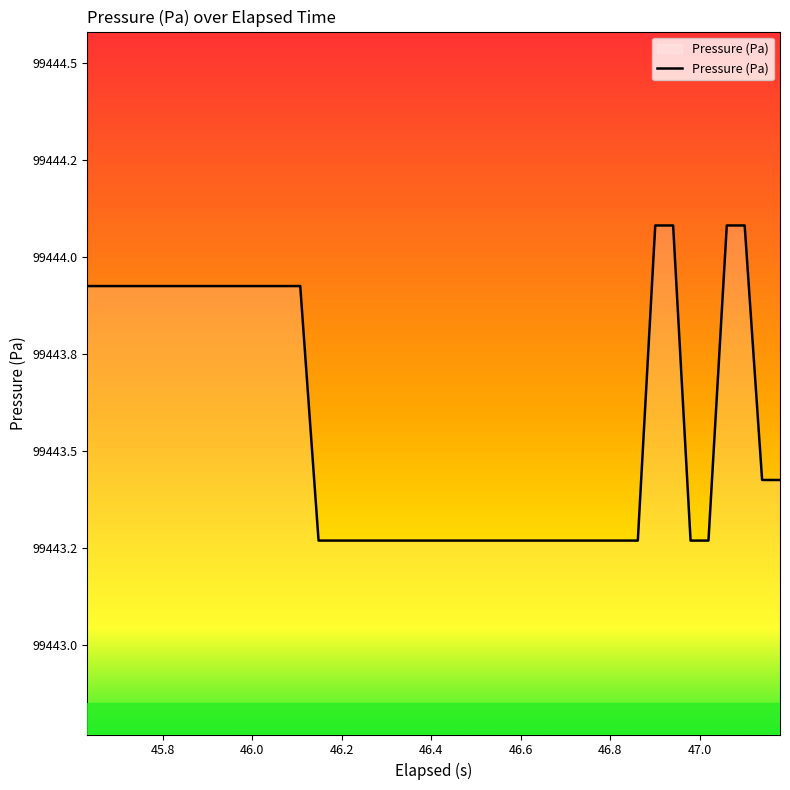

What is the value of the 38th point from the left?

99444.1